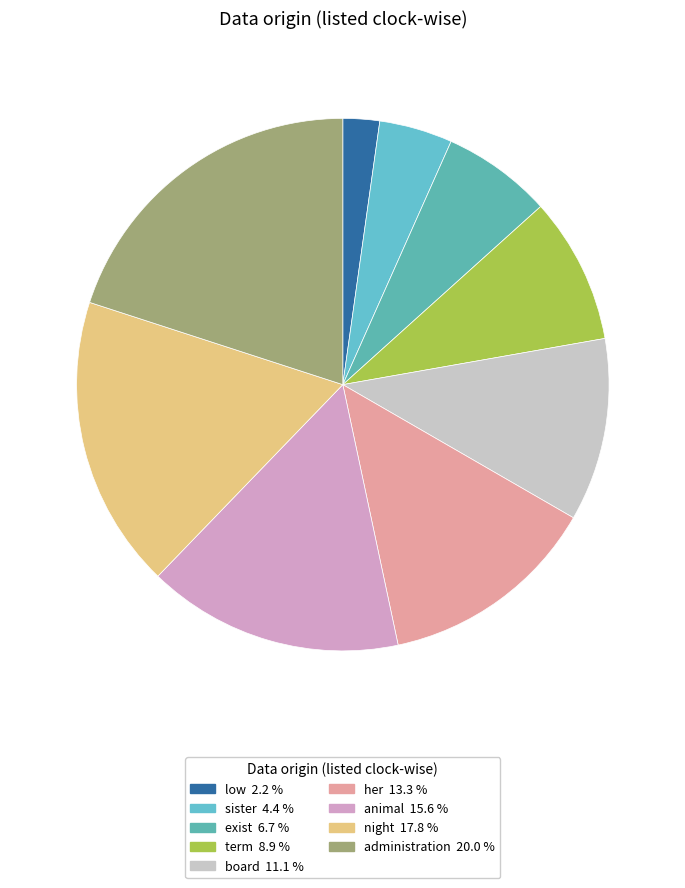

Combined, do board and her account for over 50%?

No